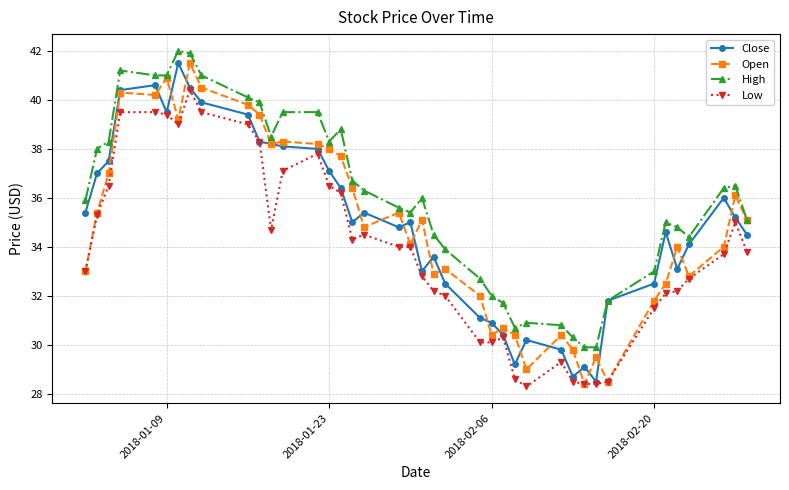

At how many categories does at least one series exceed 28?

40